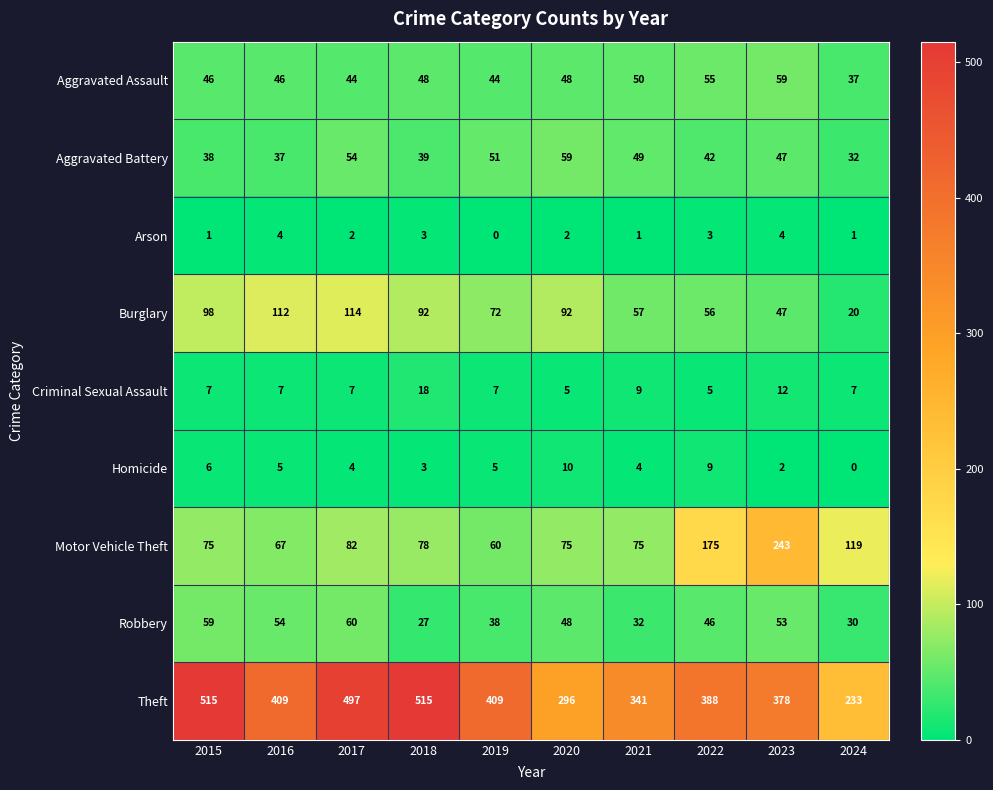

What is the difference between the maximum and minimum values in the Theft series?

282